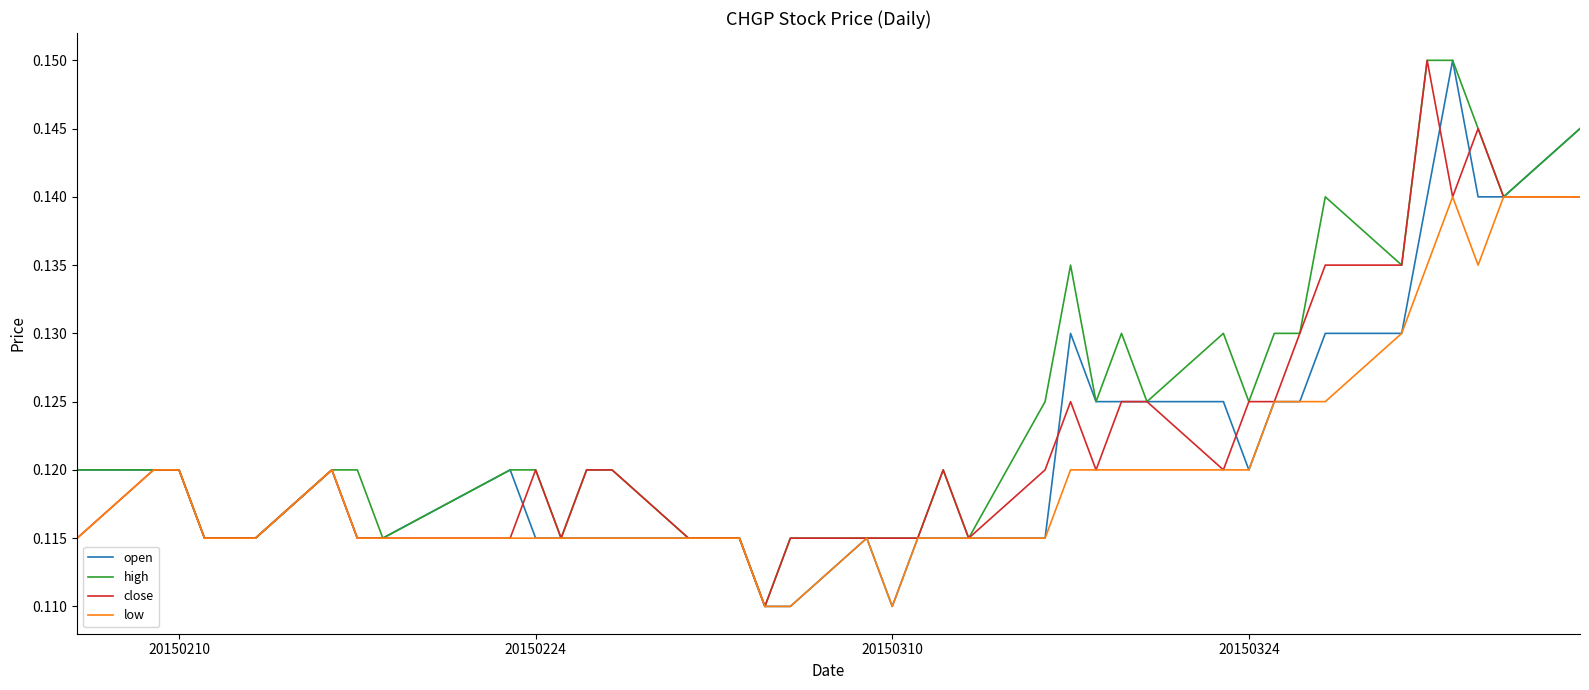

Which series has the largest total across all categories?

high